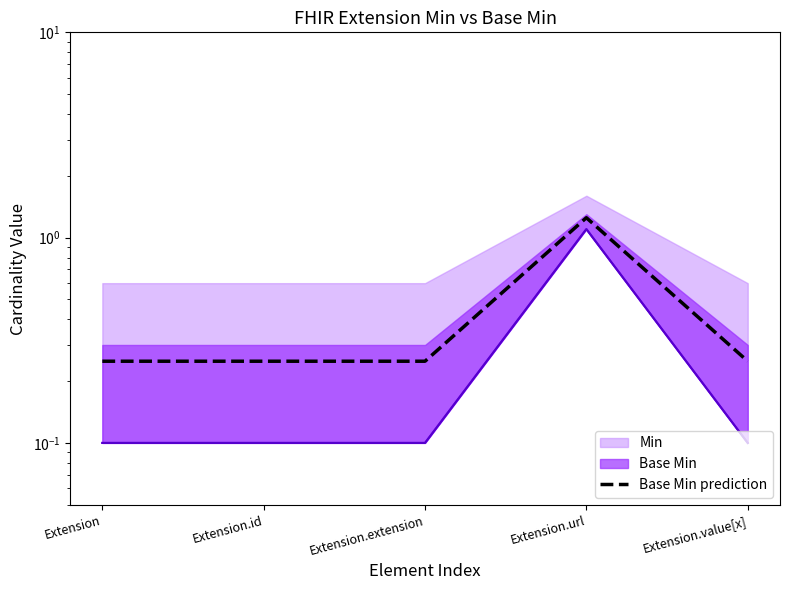

Does the chart display data point markers on the line(s)?

No